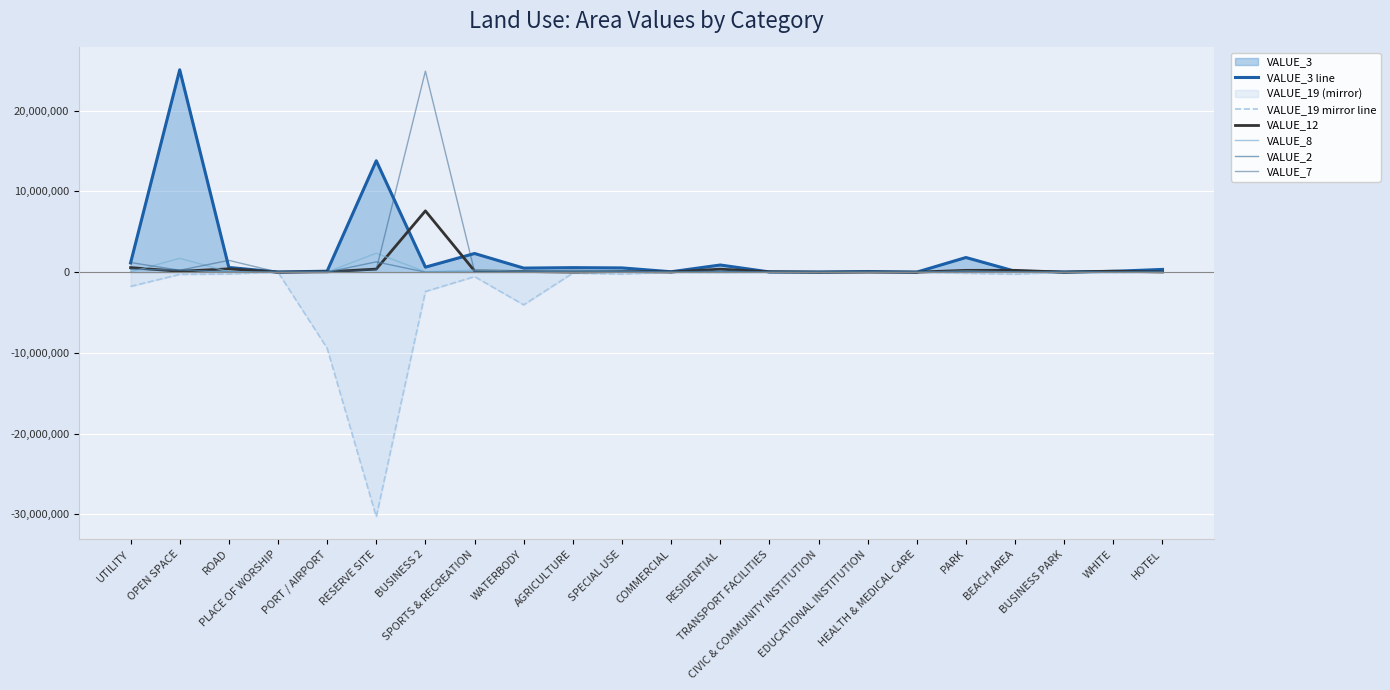

At how many categories does at least one series exceed -17732680?

22